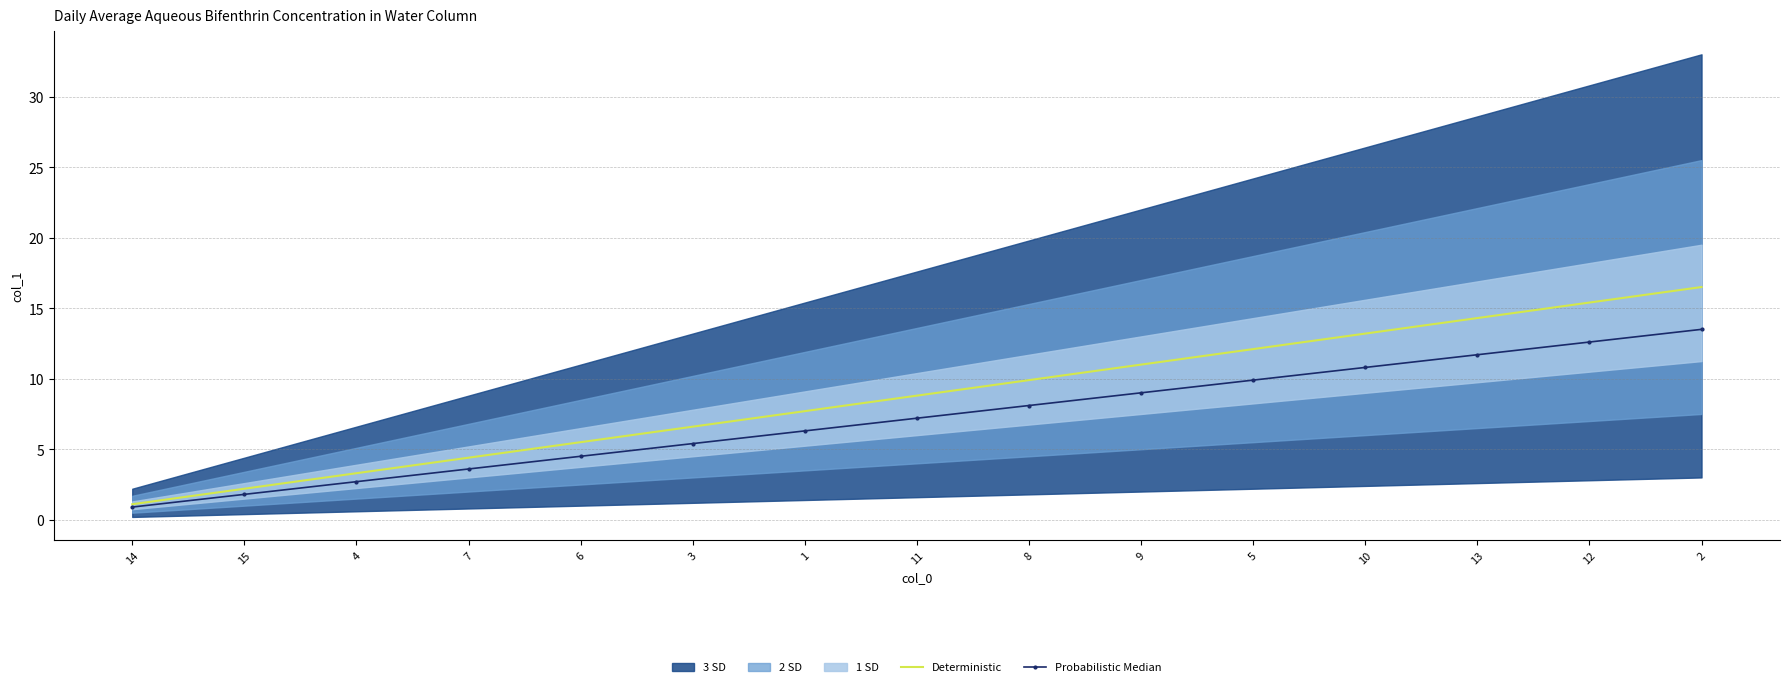

At which category does the chart reach its minimum across all series?

14